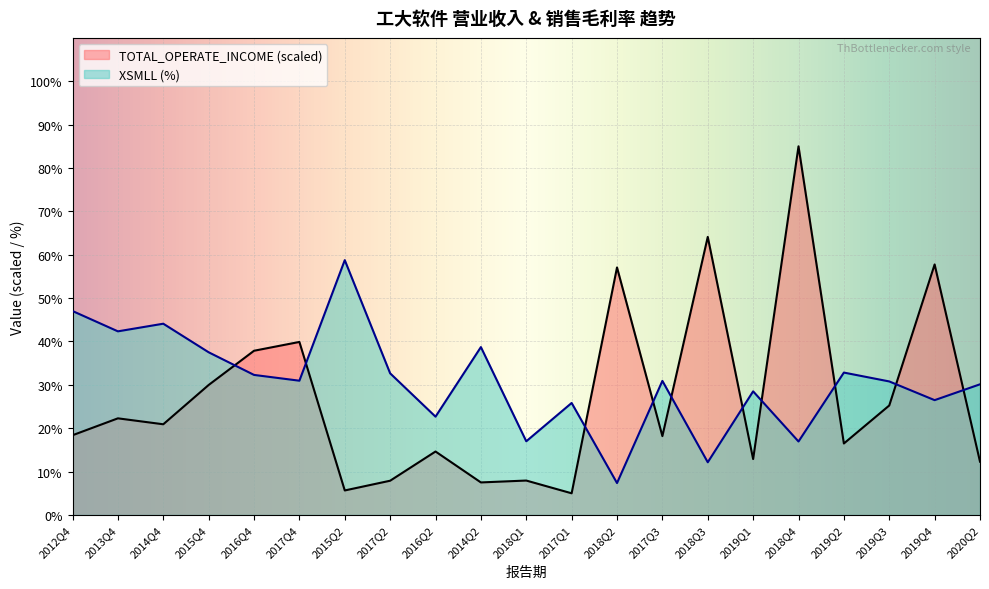

What is the sum of the TOTAL_OPERATE_INCOME values at 2017Q1 and 2018Q1?

12.9